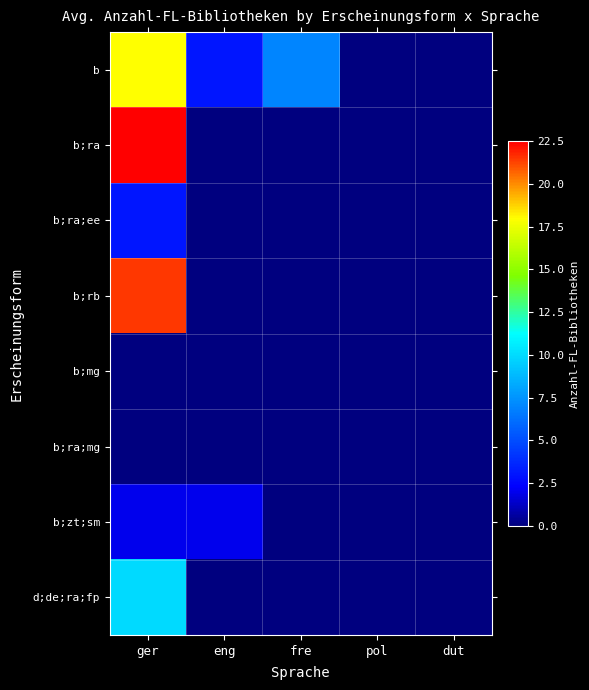

Which series has the largest range (max minus min)?

b;ra